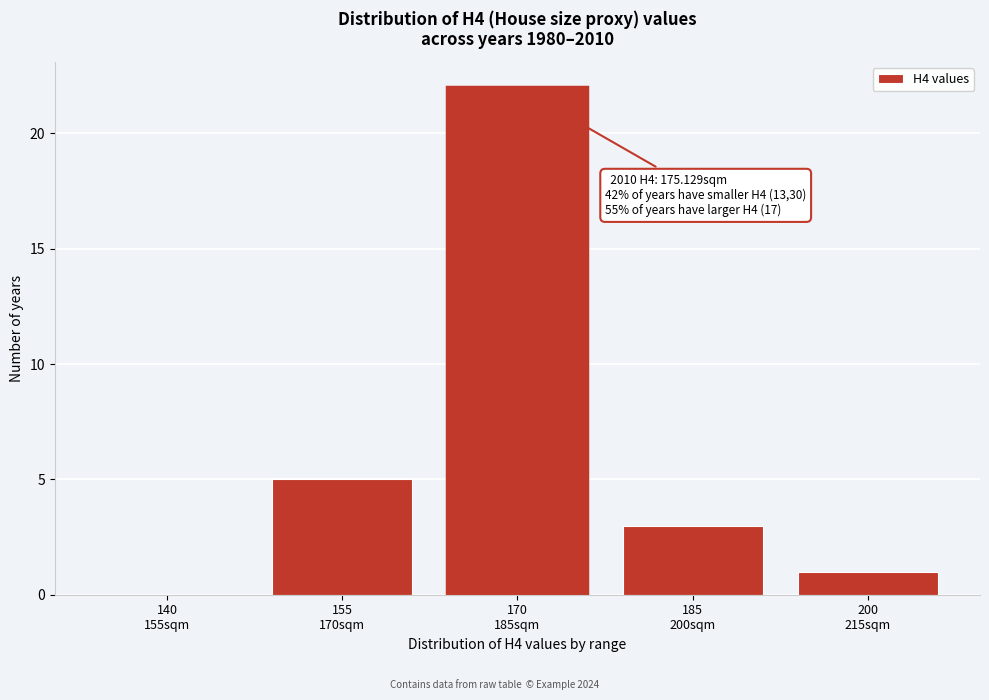

What is the sum of all values?

31